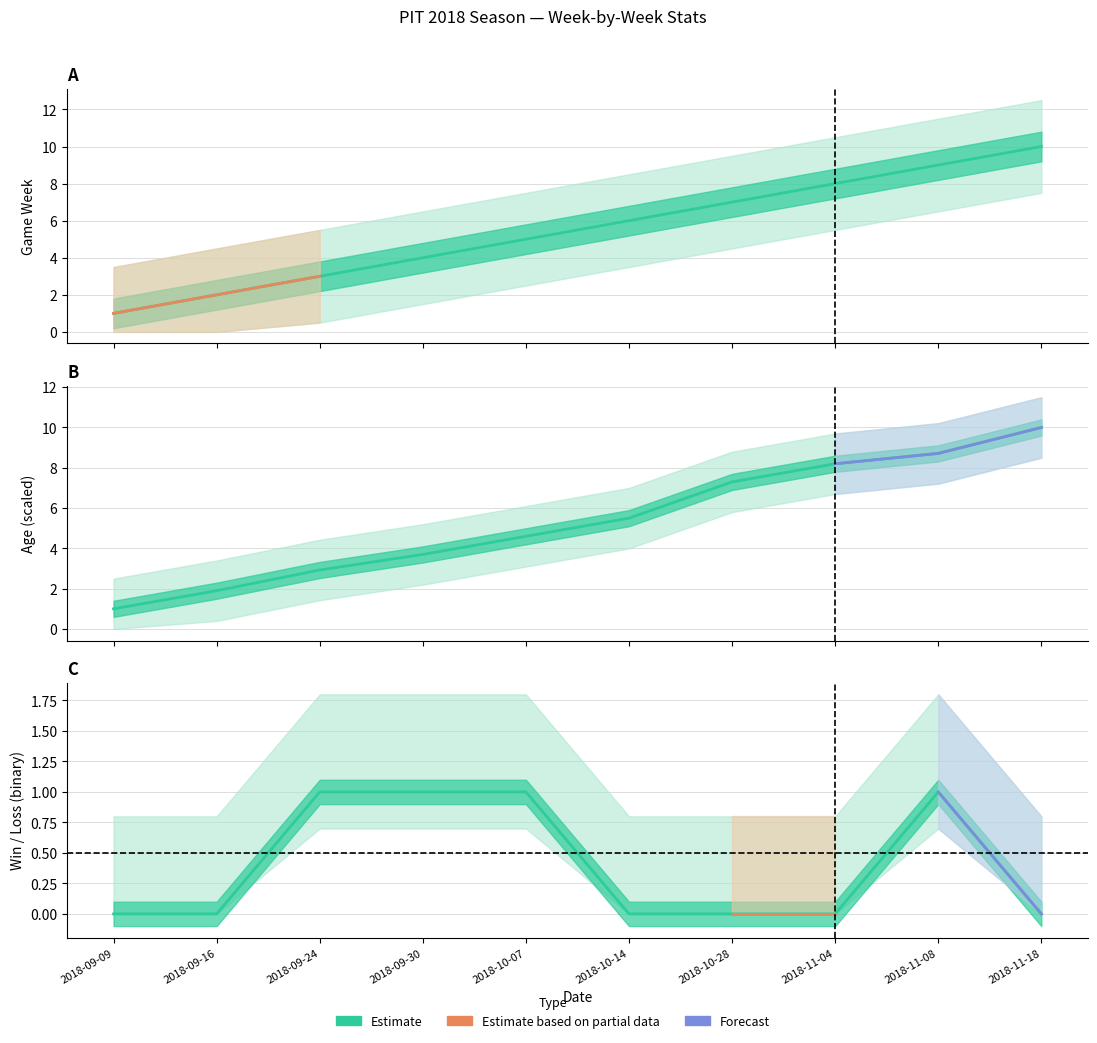

List the series in order of their peak value, lowest first.

Result, Week, Age